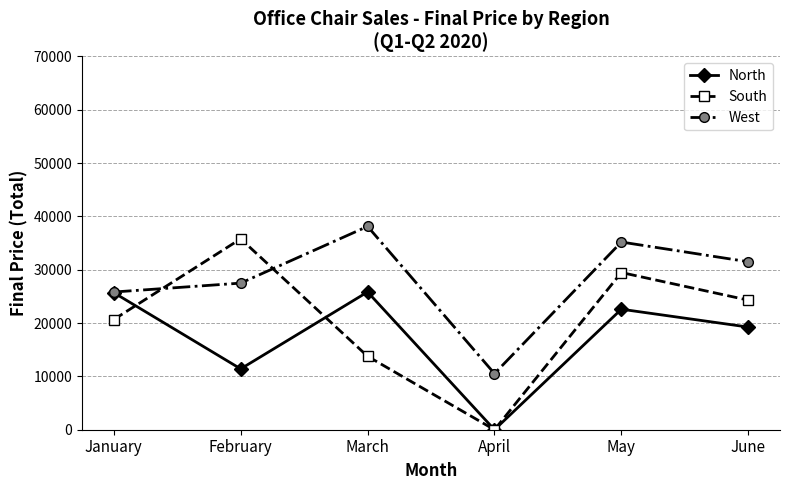

Which series has the largest total across all categories?

West